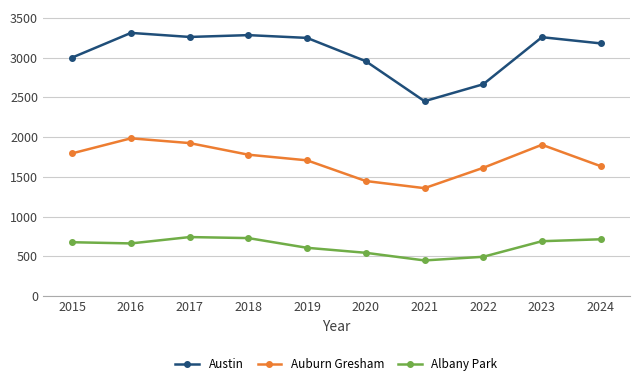

What is the difference between the second highest and minimum values in the Austin series?

831